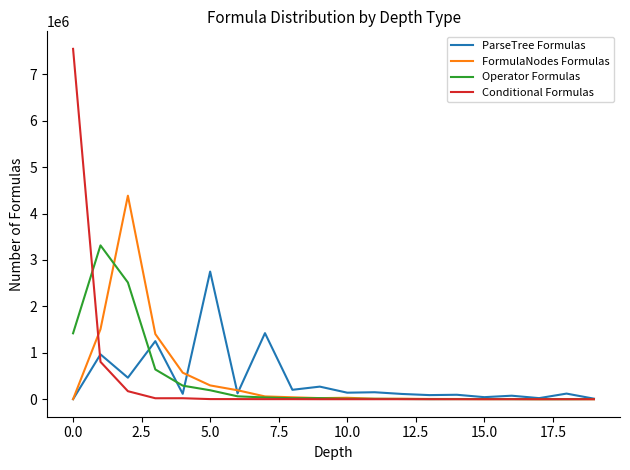

What is the difference between the maximum and minimum values in the Operator Formulas series?

3314141